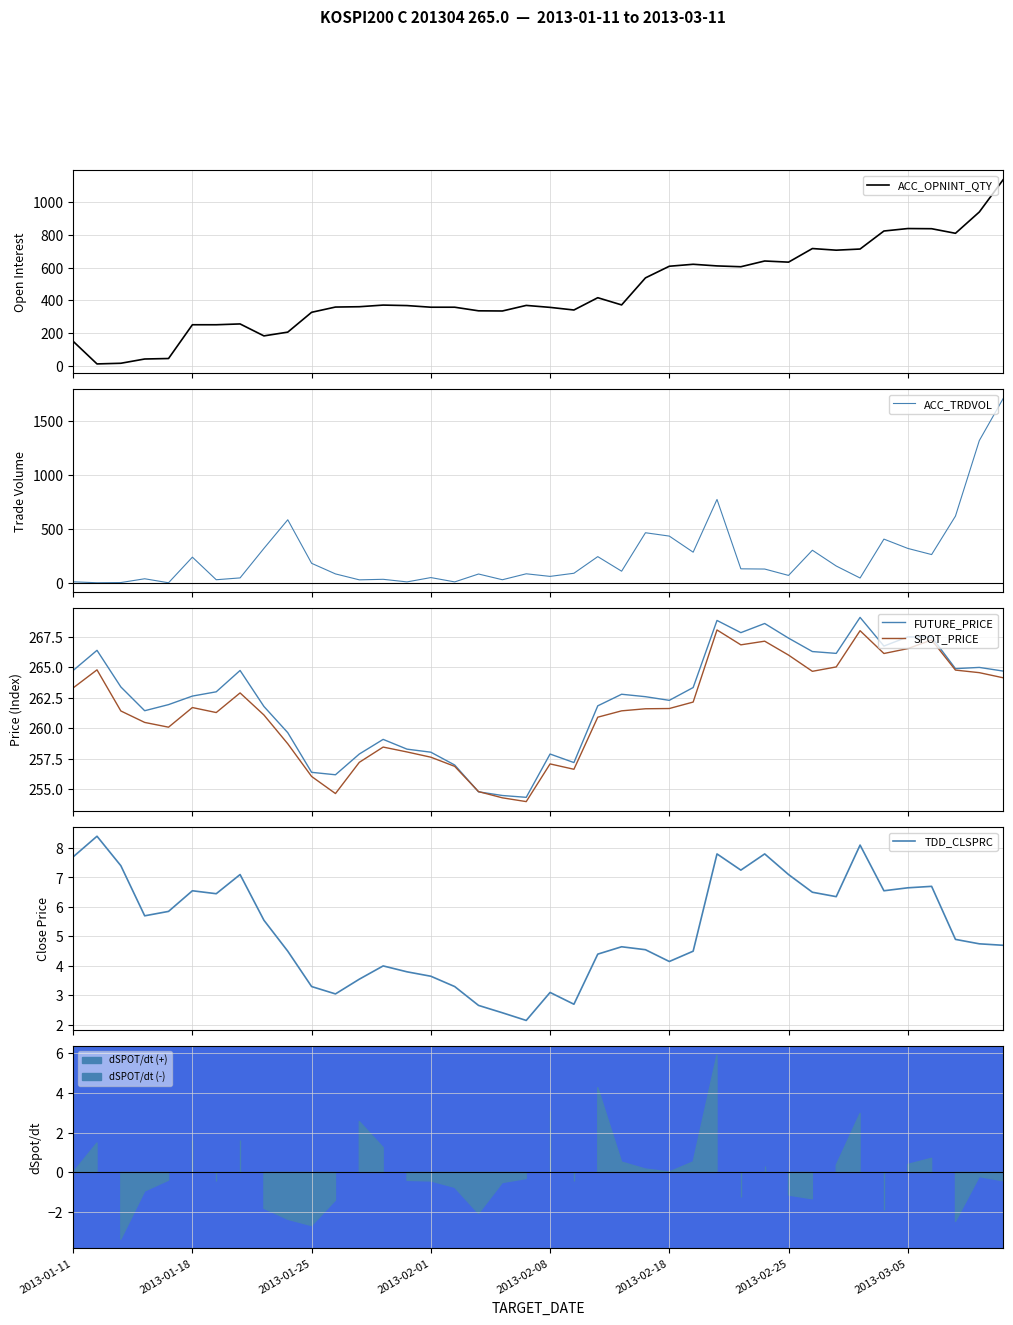

Which series changed the most between 10 and 39?

ACC_TRDVOL